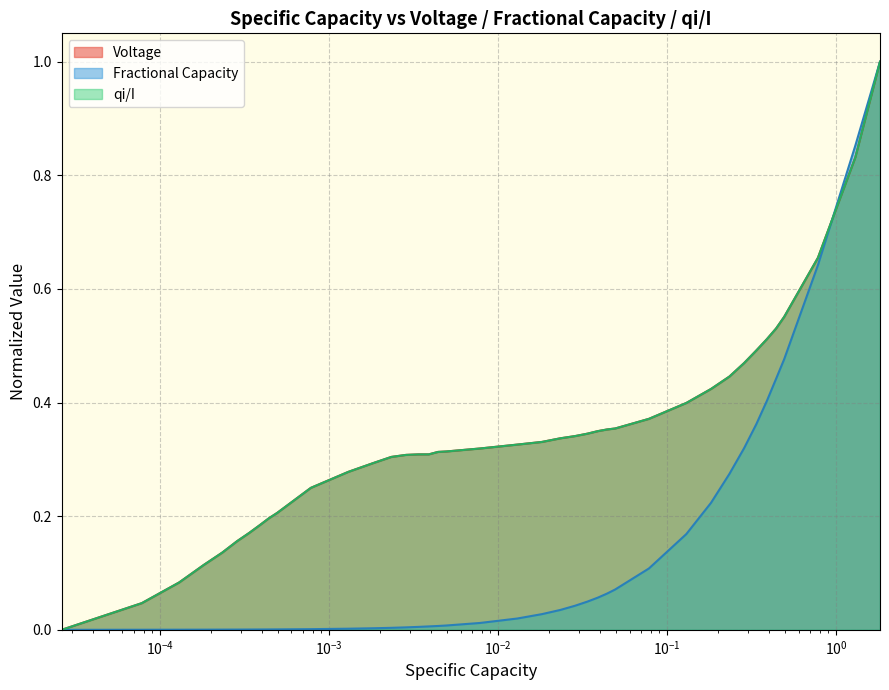

What is the highest value of the Fractional Capacity series?

1.0